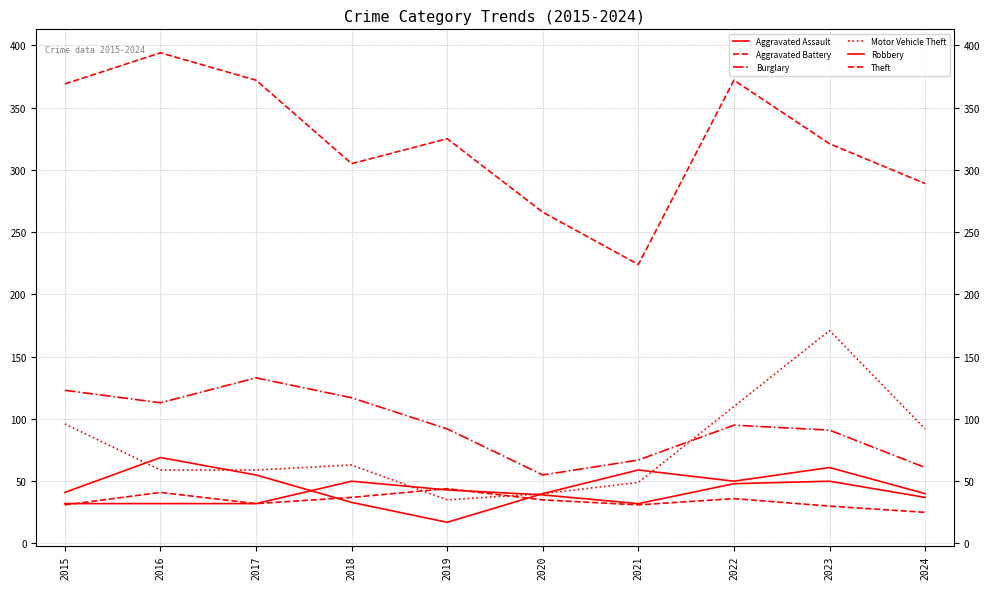

How many interior local valleys does the Aggravated Assault series have?

1